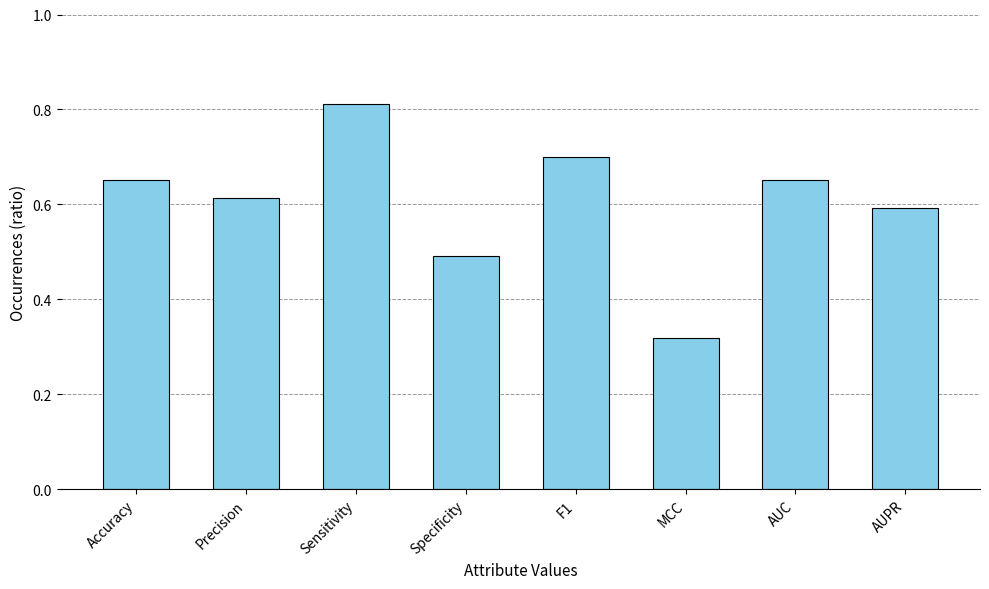

At which category does the chart reach its minimum across all series?

MCC